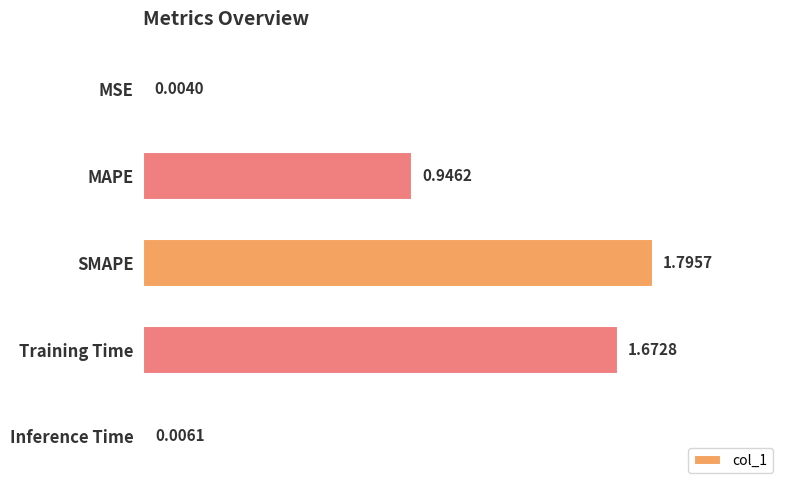

Count the number of categories in the chart.

5